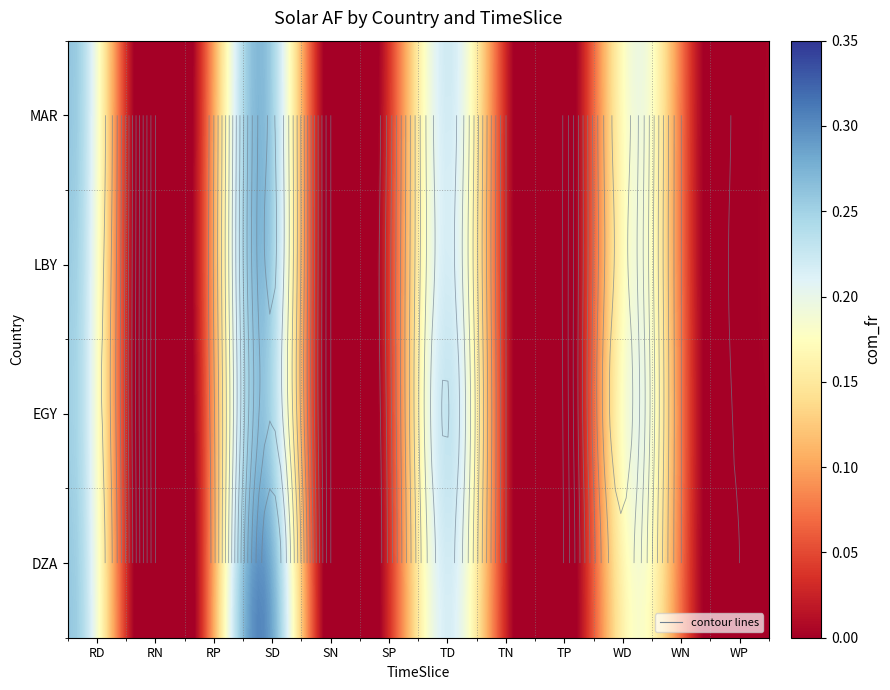

Reading left to right, extract all data points from this chart.

DZA: 0.3	0.0	0.0	0.3	0.0	0.0	0.2	0.0	0.0	0.2	0.0	0.0
EGY: 0.3	0.0	0.0	0.3	0.0	0.0	0.2	0.0	0.0	0.2	0.0	0.0
LBY: 0.3	0.0	0.0	0.3	0.0	0.0	0.2	0.0	0.0	0.2	0.0	0.0
MAR: 0.3	0.0	0.0	0.3	0.0	0.0	0.2	0.0	0.0	0.2	0.0	0.0